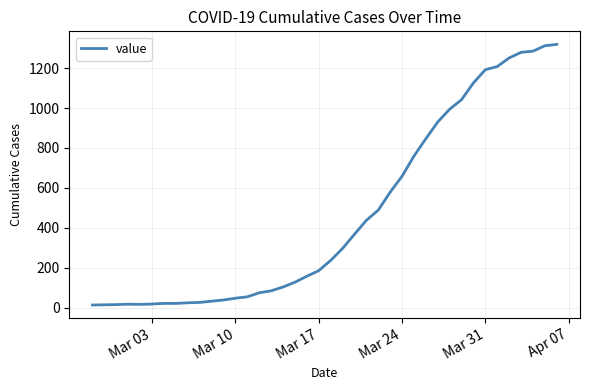

How many lines are shown in the chart?

1